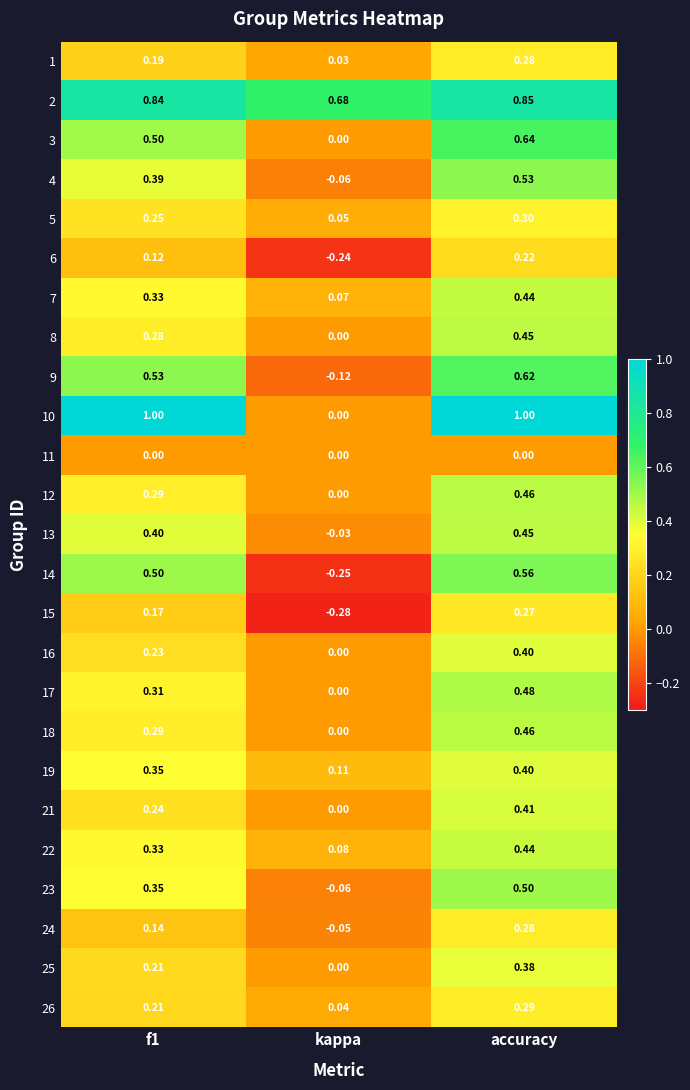

Which category has the lowest value in the 3 series?

kappa